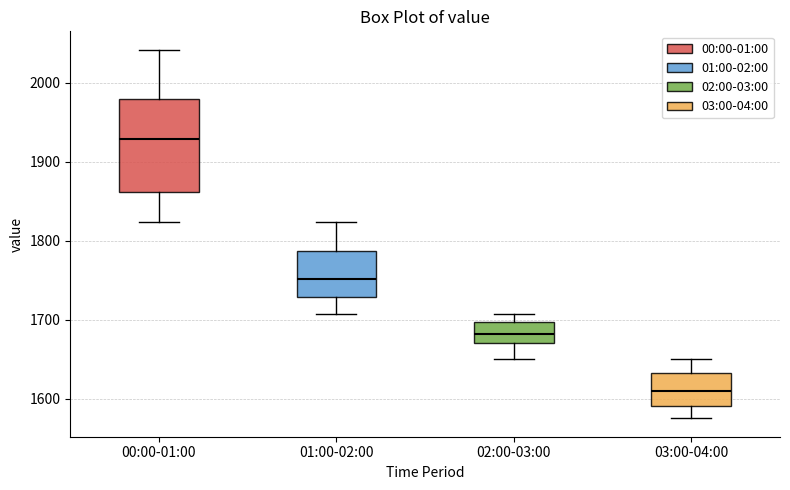

Comparing the boxes themselves (not the whiskers), which one is the tallest?

00:00-01:00